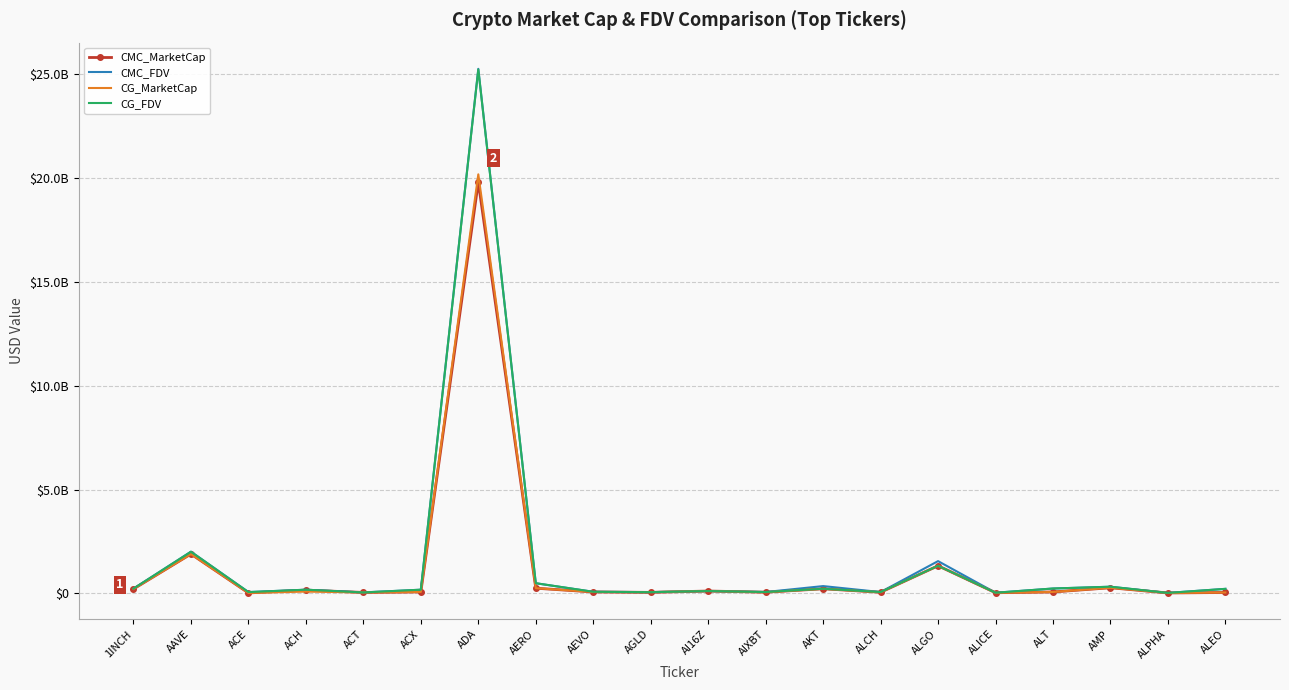

The CMC_FDV series shows 180689227.1 at ACH. True or false?

True